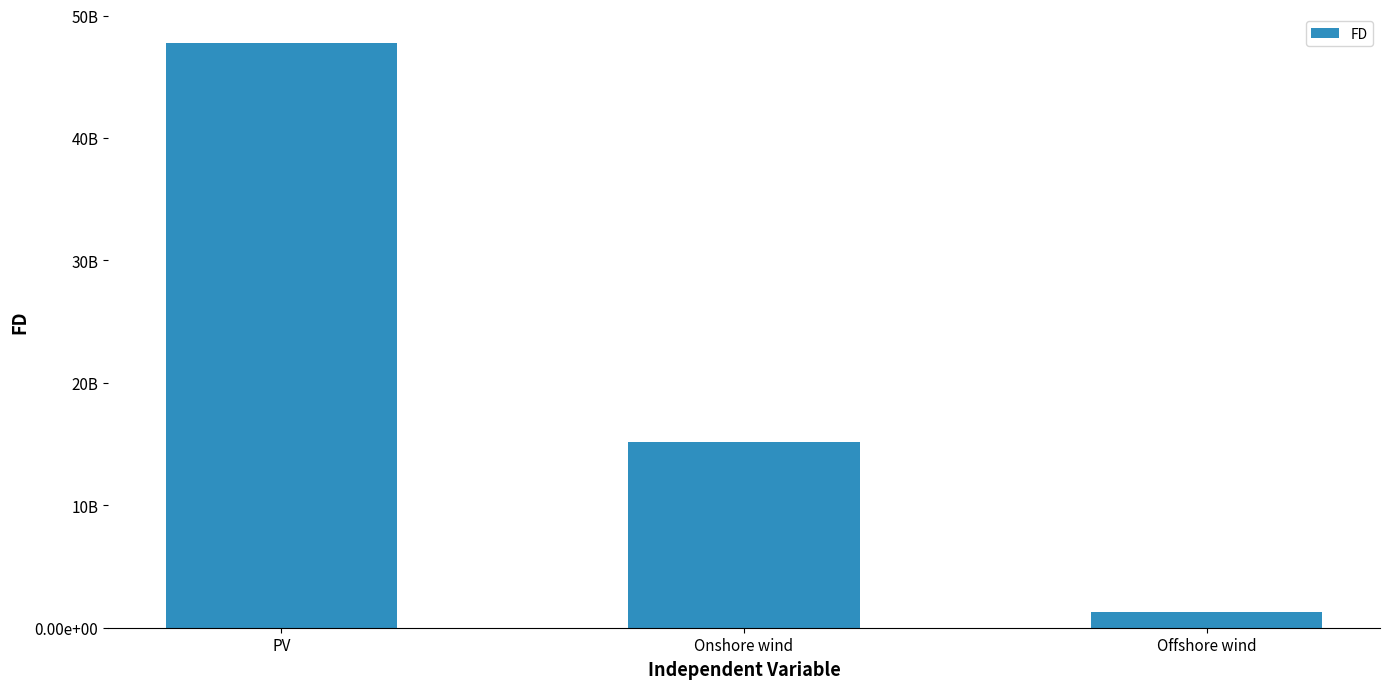

Does the chart contain stacked bars?

No